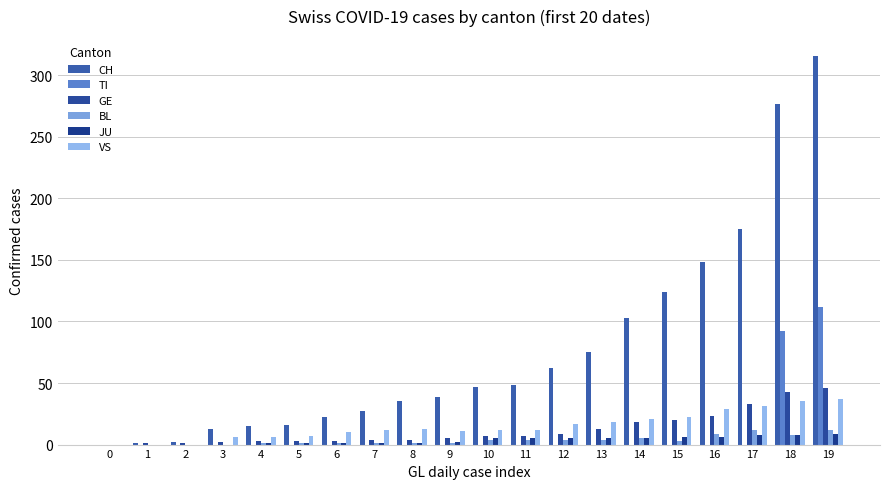

Reading right to left, what are all the values shown in this chart?

CH: 316	277	175	148	124	103	75	62	48	47	39	35	27	22	16	15	13	2	1	0
TI: 112	92	0	0	0	0	0	0	0	0	0	0	0	0	0	0	0	0	0	0
GE: 46	43	33	23	20	18	13	9	7	7	5	4	4	3	3	3	2	1	1	0
BL: 12	8	12	9	3	5	4	4	4	4	1	1	1	1	1	1	0	0	0	0
JU: 9	8	8	6	6	5	5	5	5	5	2	1	1	1	1	1	0	0	0	0
VS: 37	35	31	29	22	21	18	17	12	12	11	13	12	10	7	6	6	0	0	0